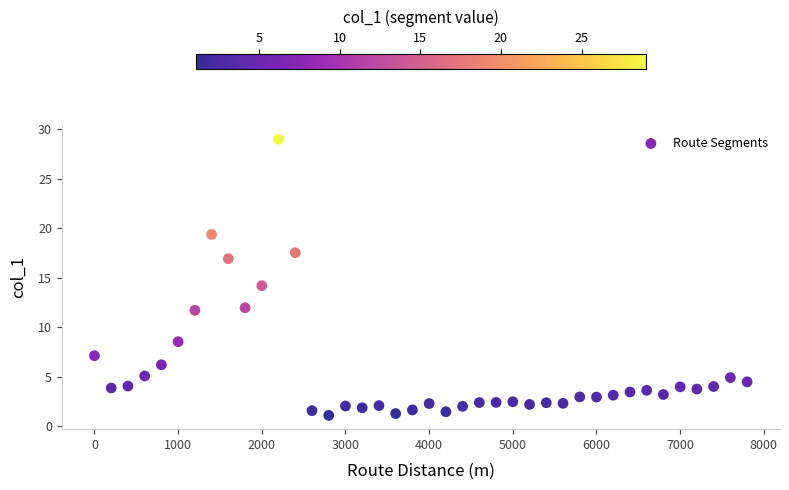

What Y value in the scatter plot is closest to 15?

14.2